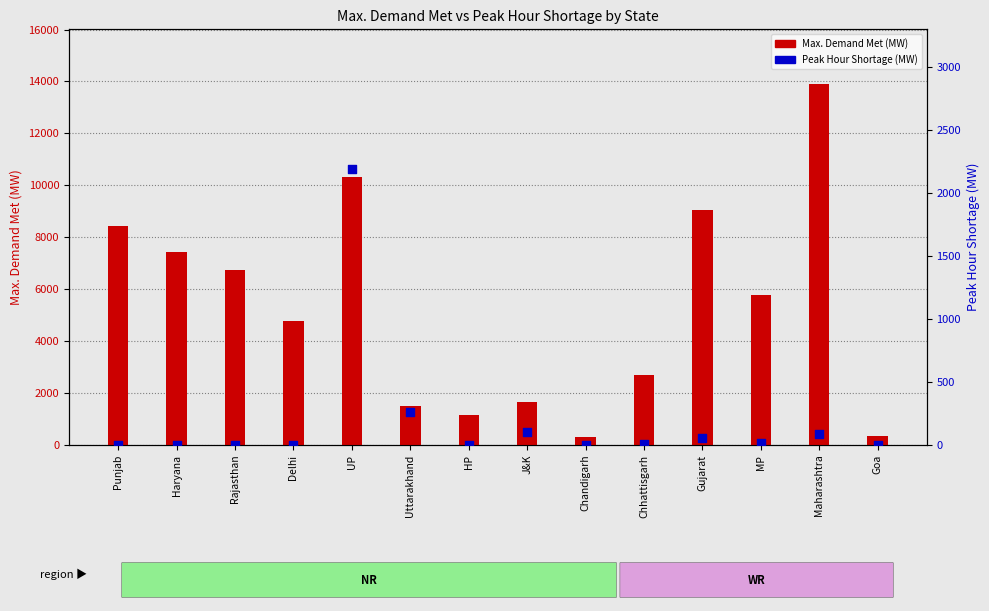

What is the total value across all series at Uttarakhand?

1773